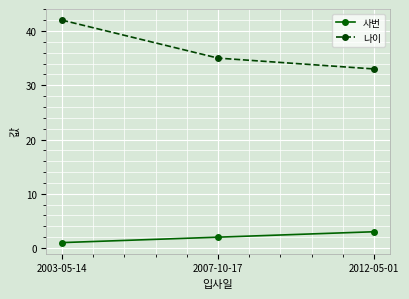

The value of 사번 at 2003-05-14 is 1. True or false?

True